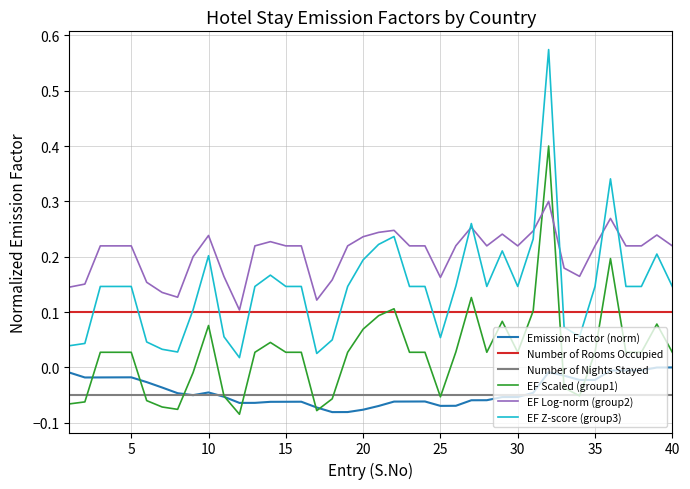

True or false: Emission Factor (norm) and EF Log-norm (group2) intersect in this chart.

False